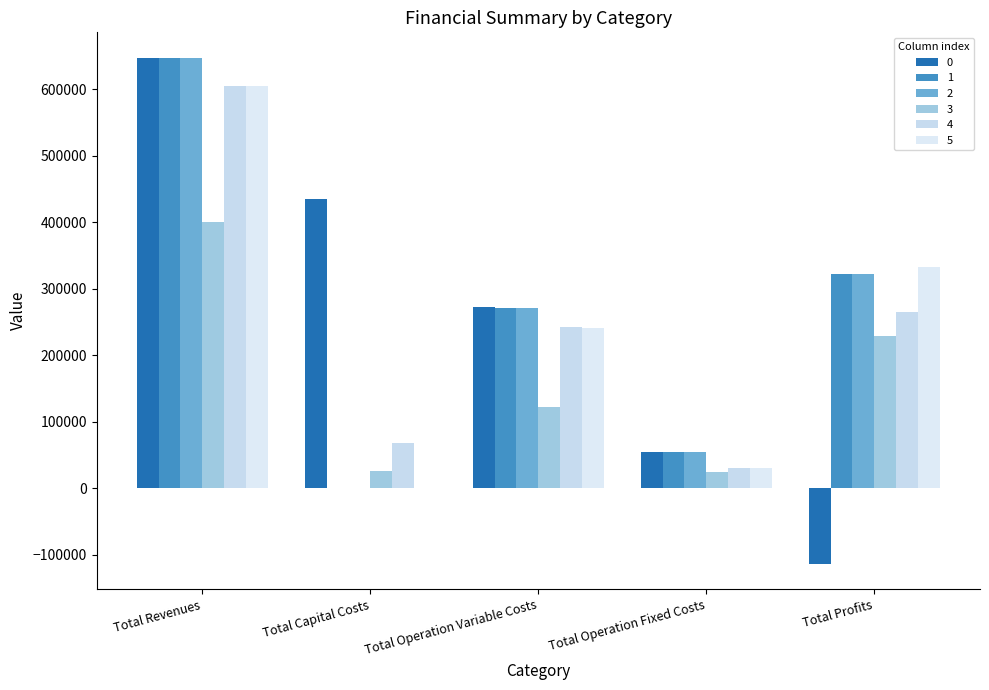

True or false: 3 has a value of 34602.9 at Total Capital Costs.

False